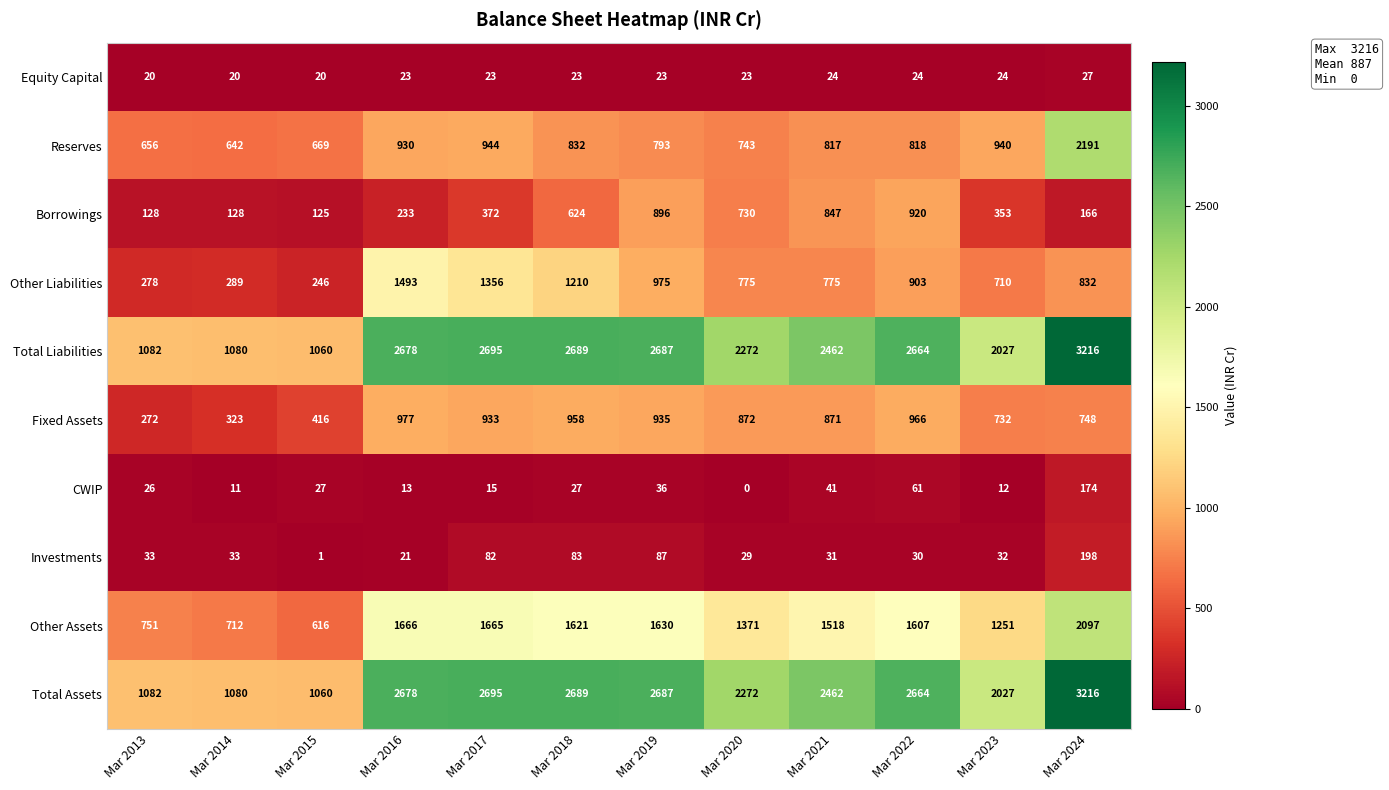

What is the total value across all series at Mar 2022?

10657